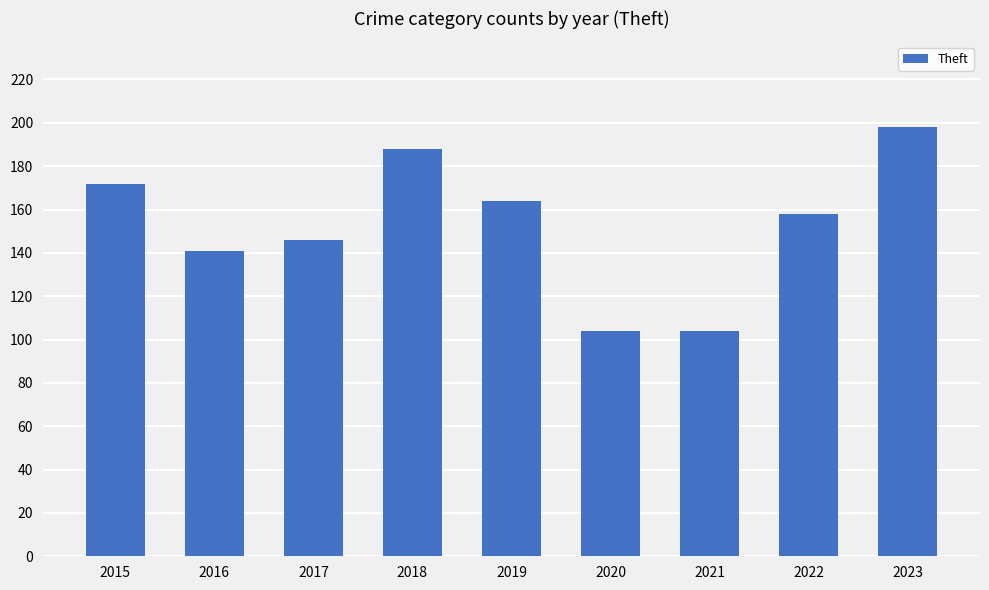

What is the value of the 9th bar from the left?

198